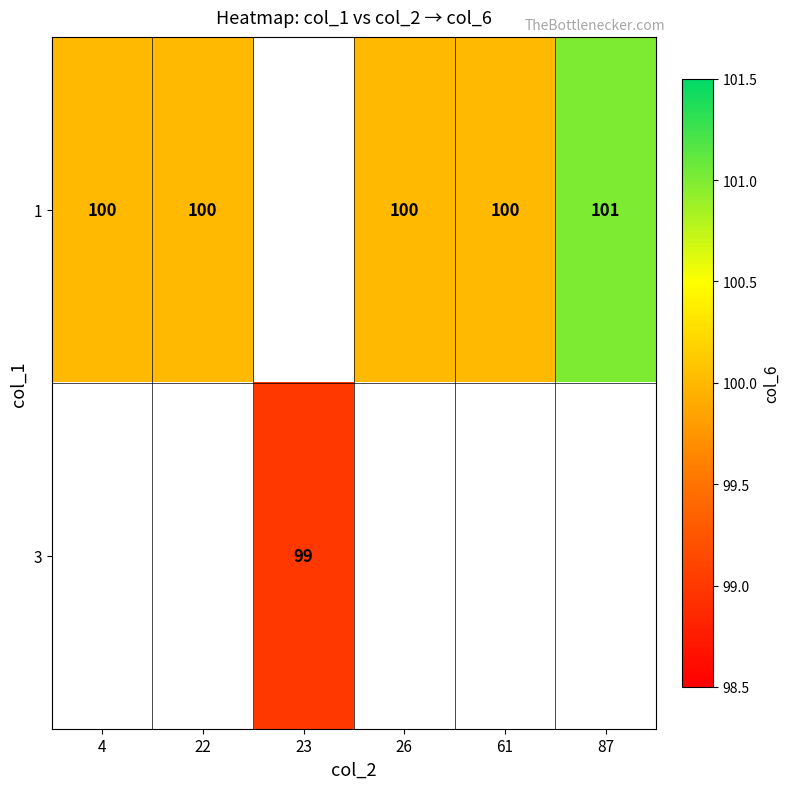

True or false: 3 has a value of 99 at 23.

True